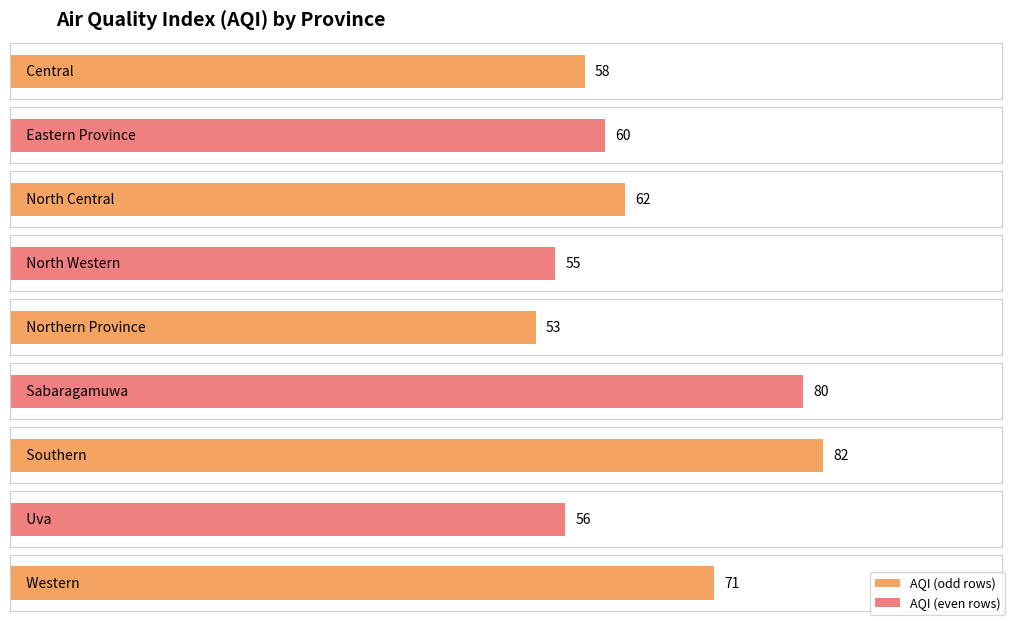

Which category has the lowest value across all series?

Northern Province